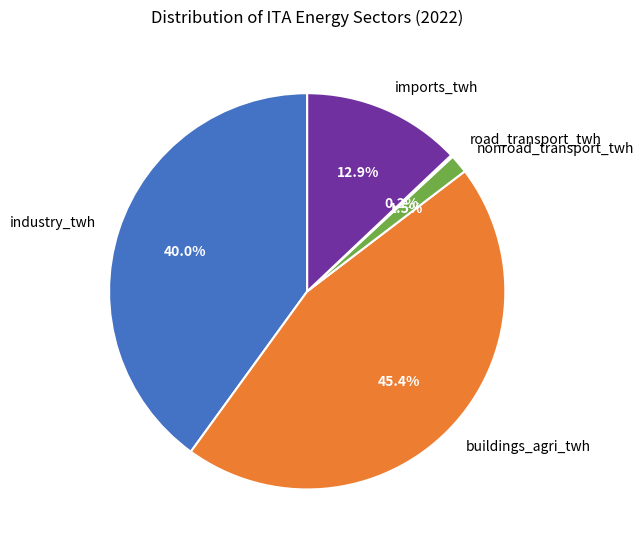

Which slice is the largest?

buildings_agri_twh